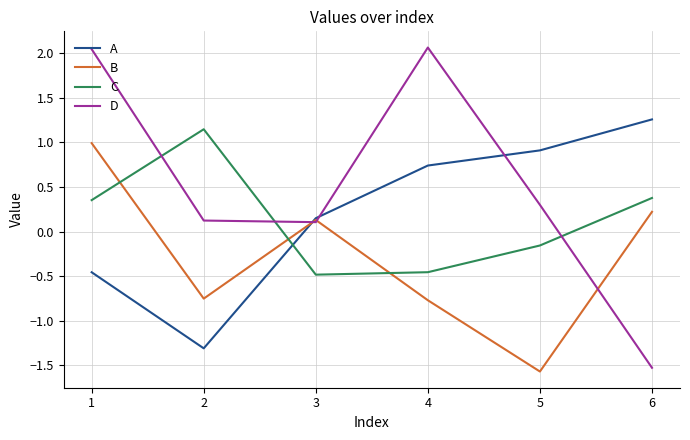

Which series has the largest range (max minus min)?

D